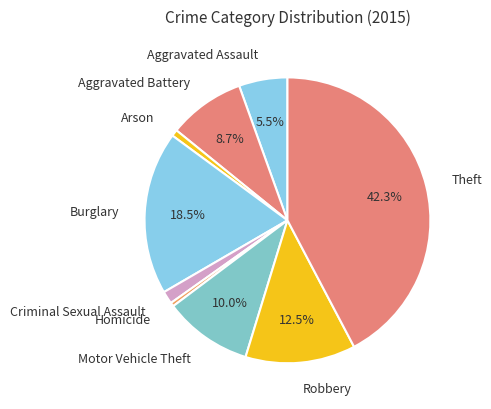

Which category has the biggest portion of the pie?

Theft